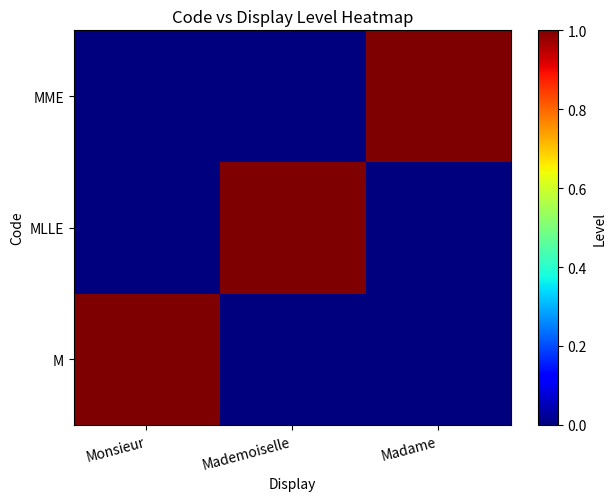

At which category does the chart reach its minimum across all series?

Mademoiselle